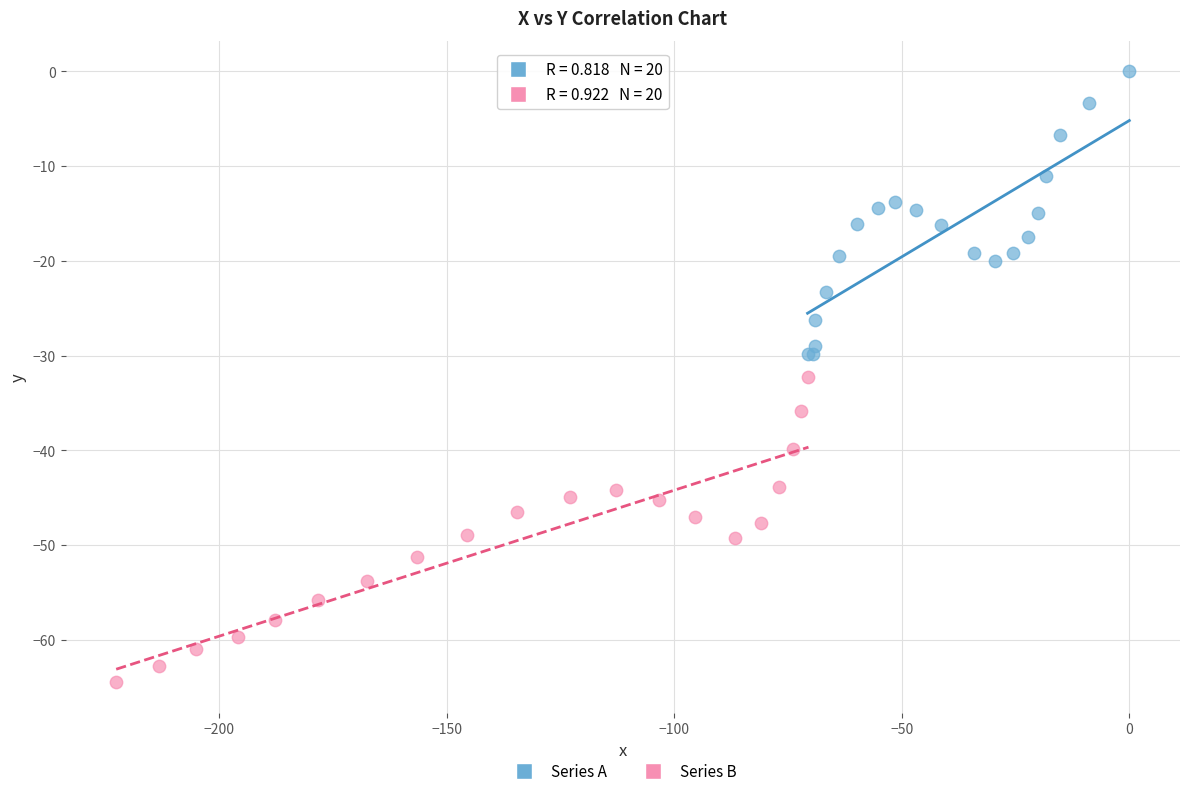

Which series contains the highest Y value?

Series A